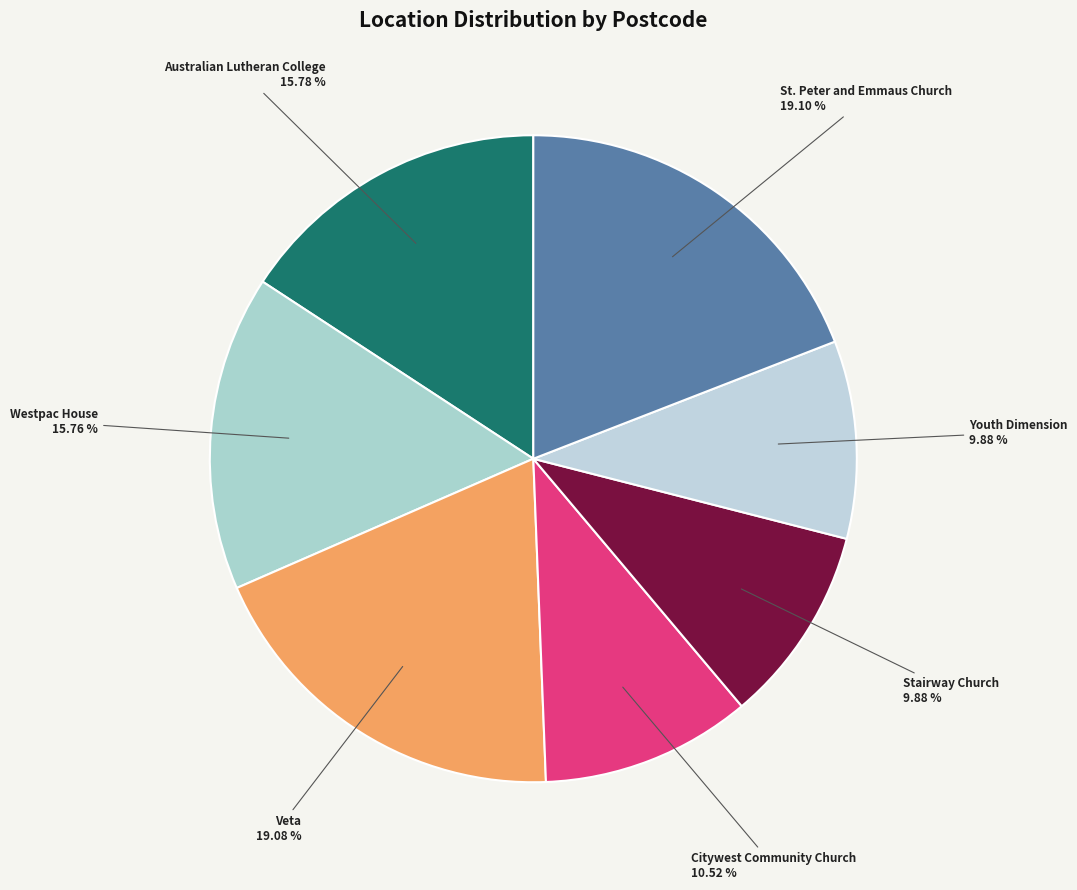

What percentage is the Veta slice, to the nearest percent?

19%